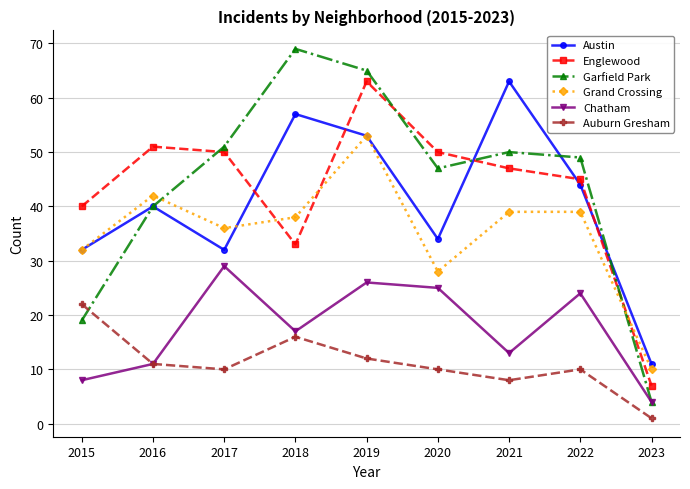

Is it true that Auburn Gresham equals 19 at 2016?

False